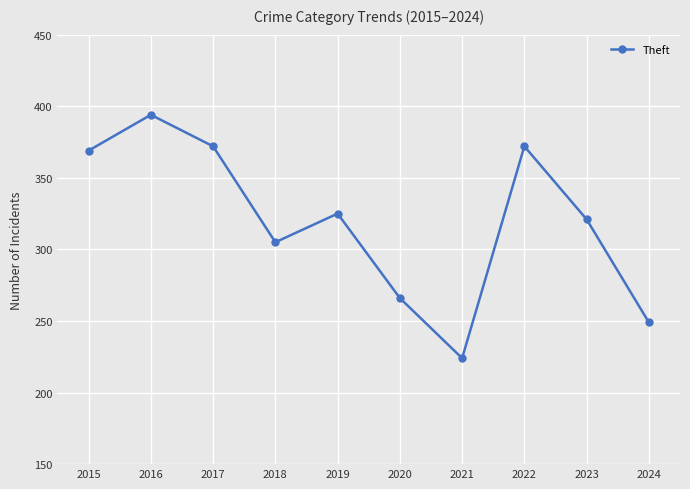

At which category does the chart reach its peak across all series?

2016